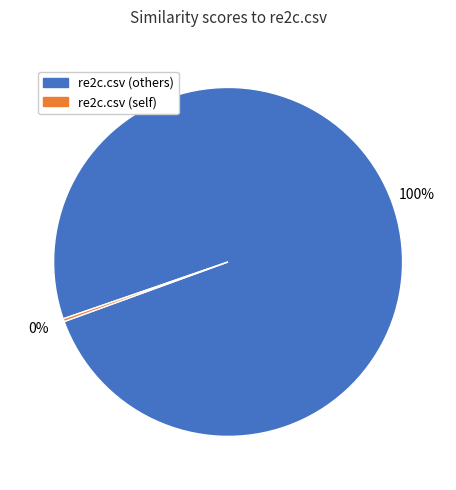

Does any single category account for the majority?

Yes